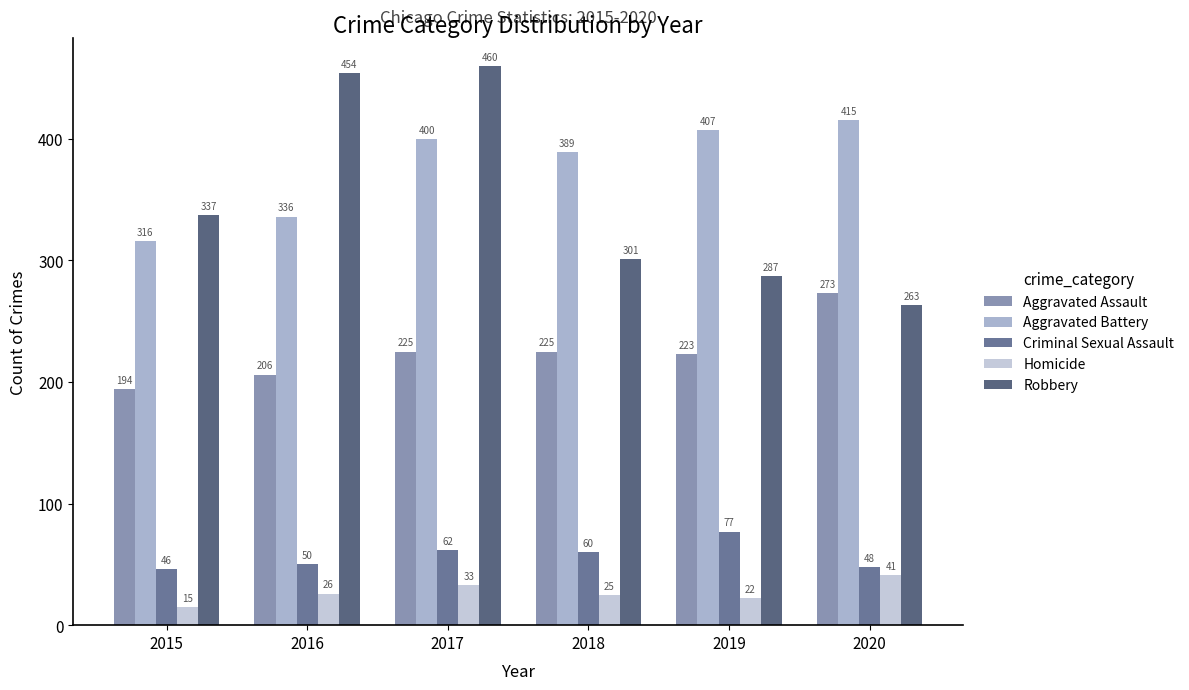

What is the sum of the Criminal Sexual Assault values at 2019 and 2020?

125